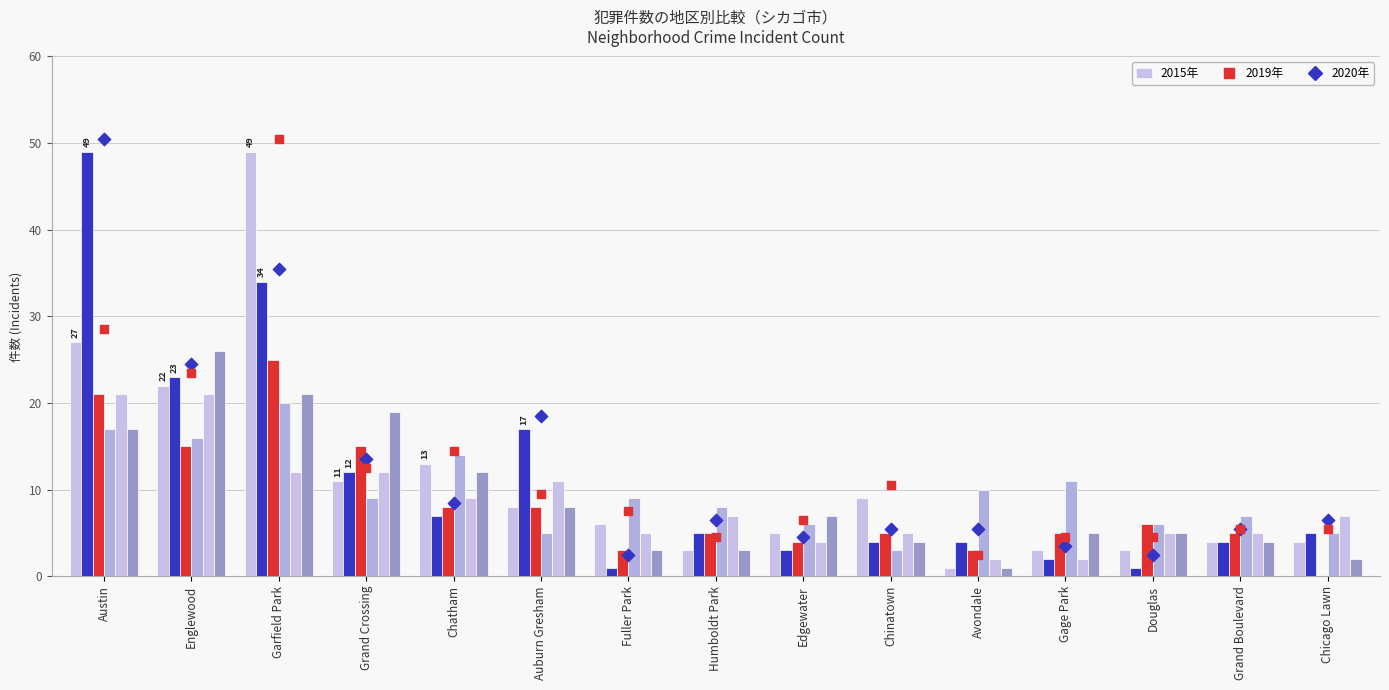

What is the total value across all series at Chicago Lawn?

23